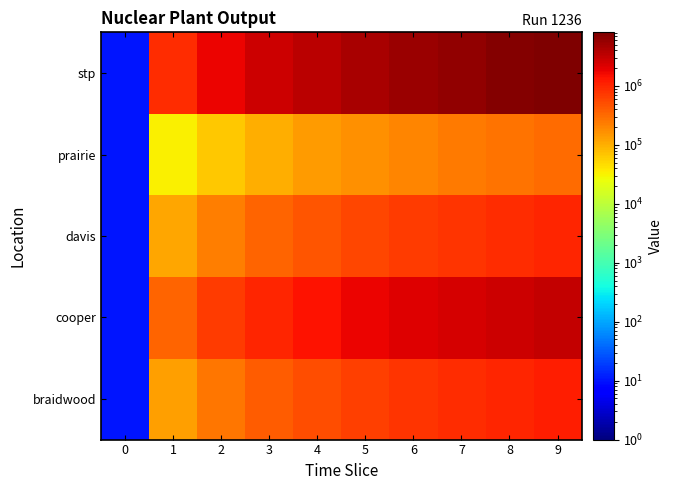

How many distinct data groups are displayed?

5